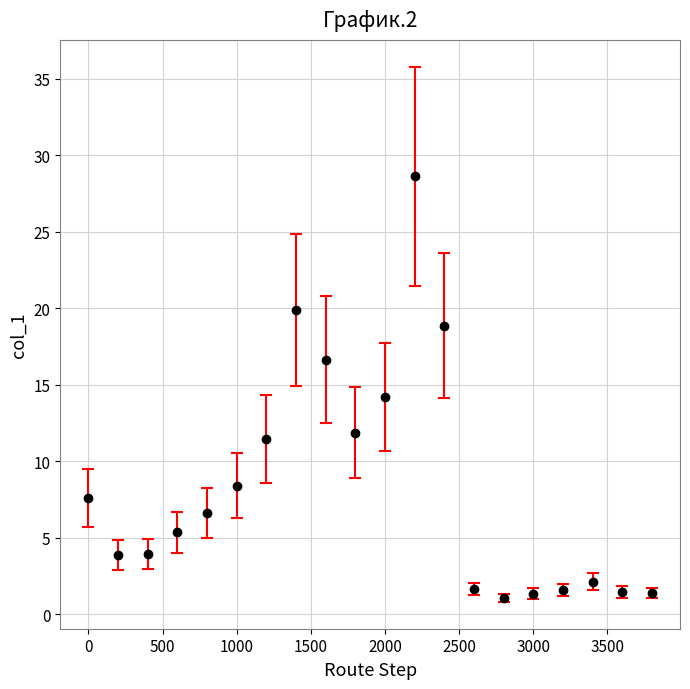

True or false: there are more than 0 points higher than both neighbors.

True